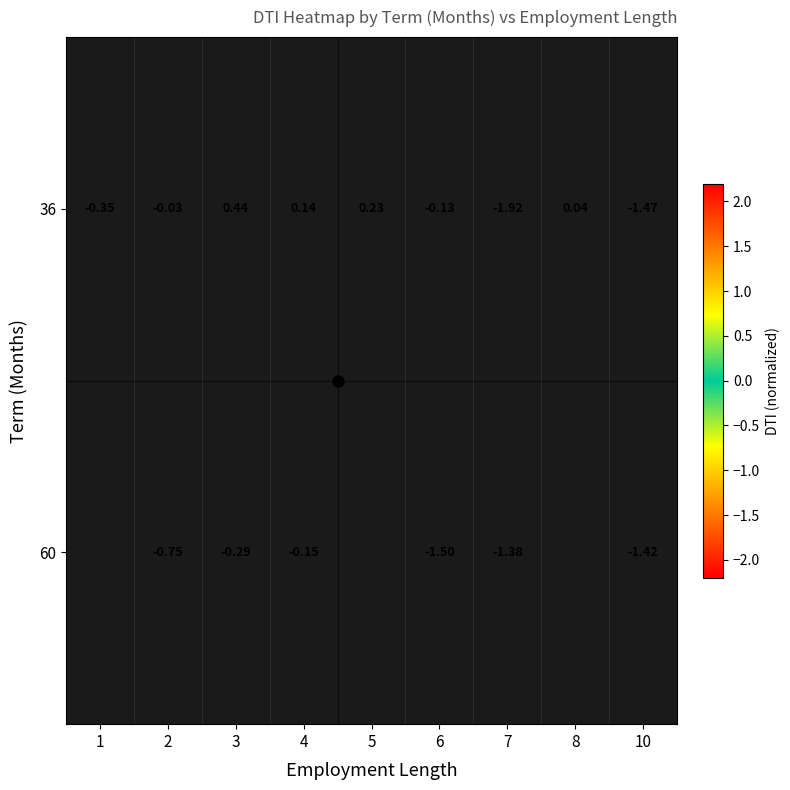

The value of 60 at 6 is -1.5. True or false?

True